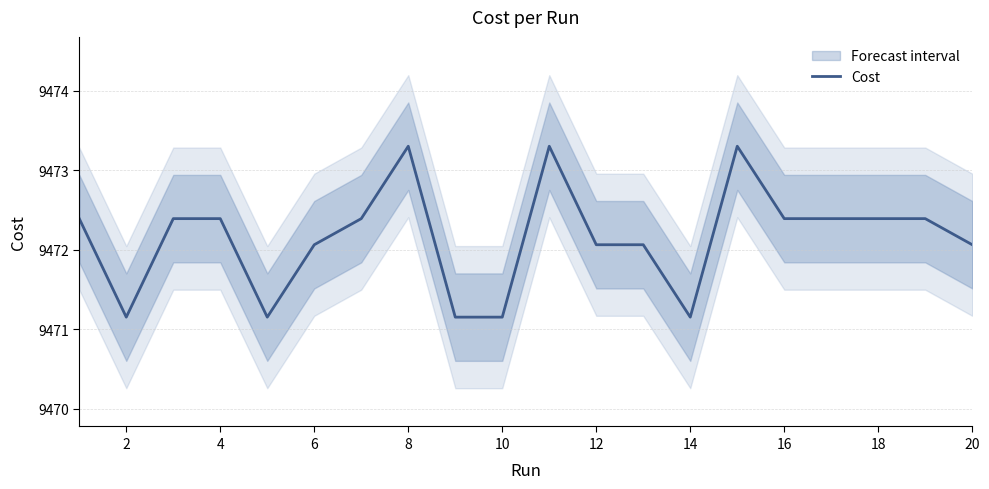

What is the minimum value for Cost?

9471.2